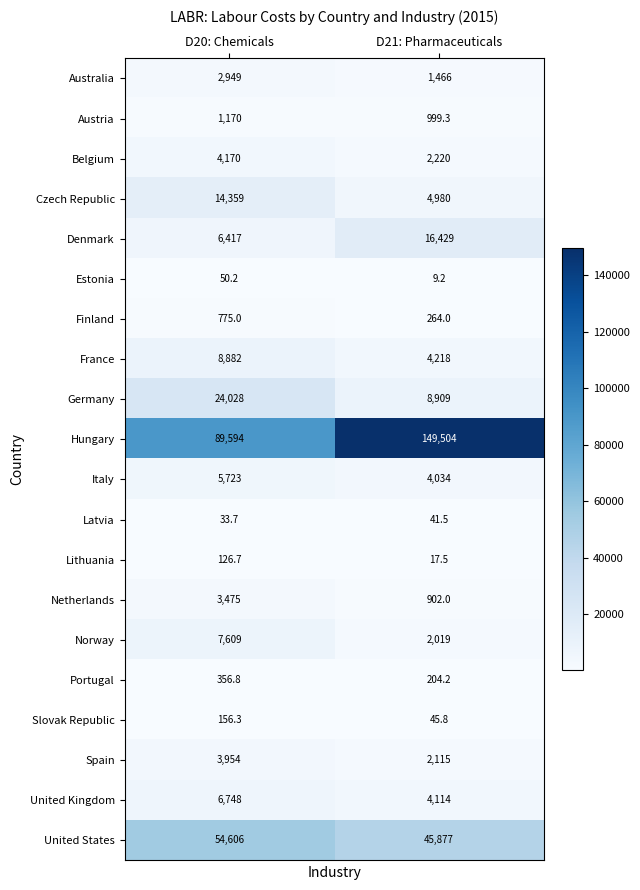

Rank the series at D20: Chemicals from lowest to highest value.

Latvia, Estonia, Lithuania, Slovak Republic, Portugal, Finland, Austria, Australia, Netherlands, Spain, Belgium, Italy, Denmark, United Kingdom, Norway, France, Czech Republic, Germany, United States, Hungary